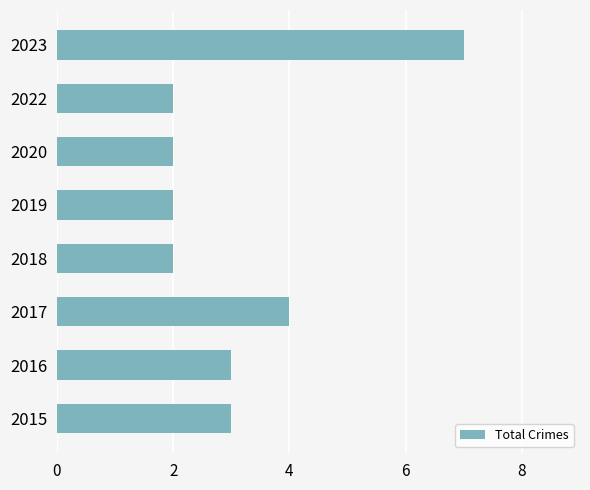

What is the maximum value shown in the chart?

7